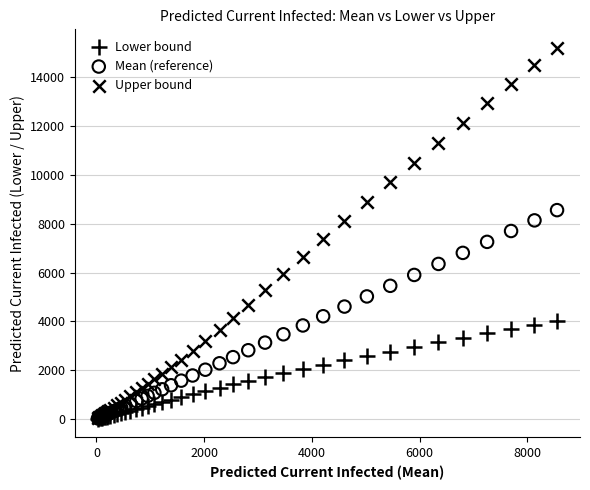

What are all the series names shown in the legend?

Lower bound, Mean (reference), Upper bound